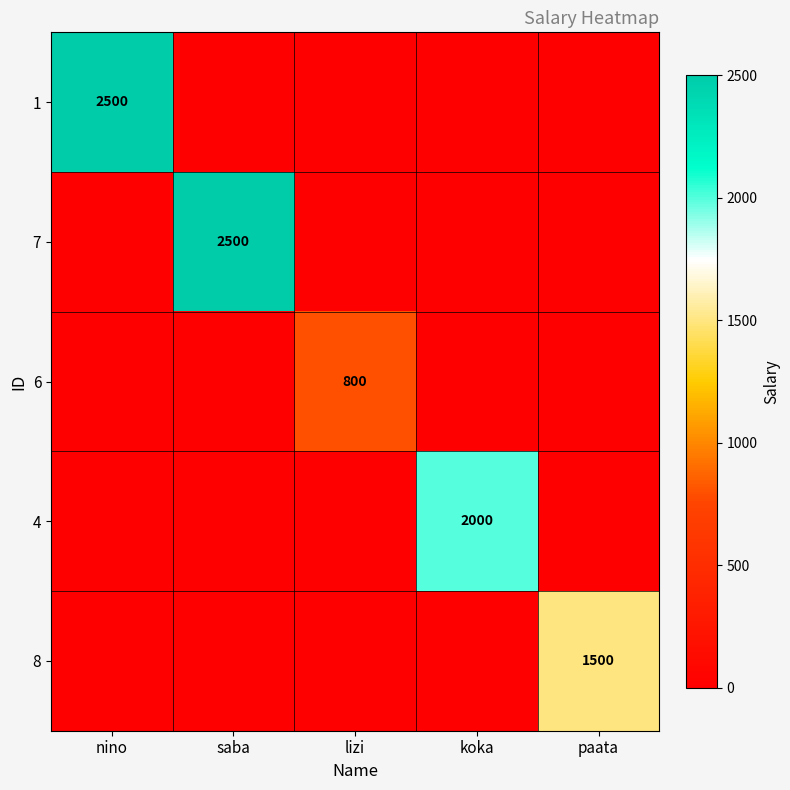

What is the maximum value for 4?

2000